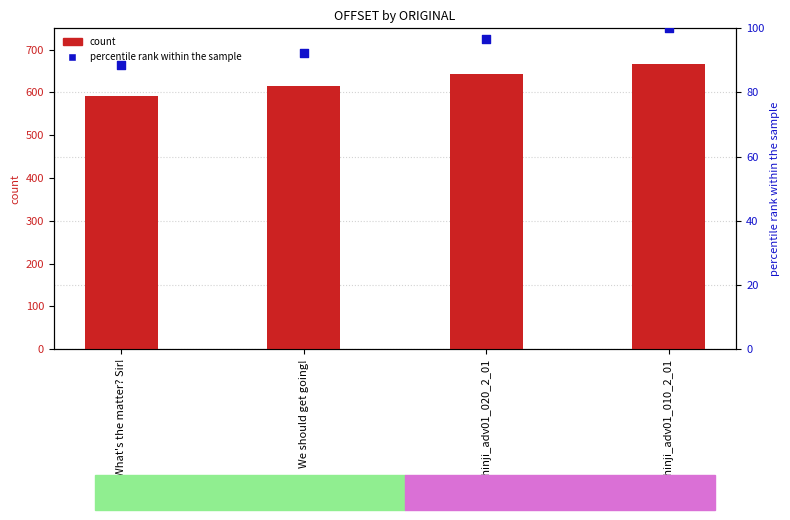

Which series has the widest spread of Y values?

count